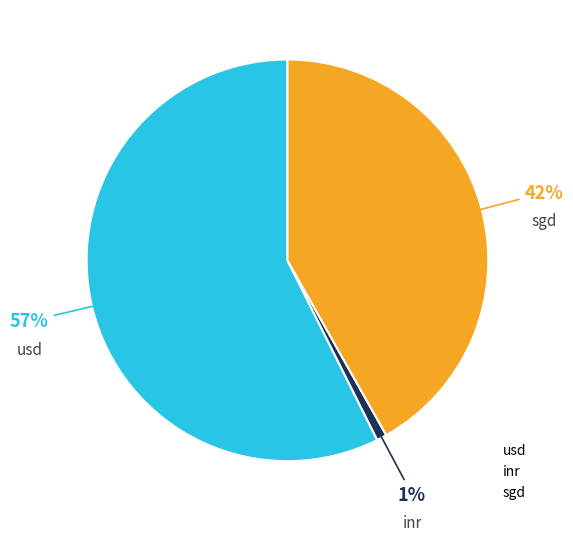

How many slices are in this pie chart?

3